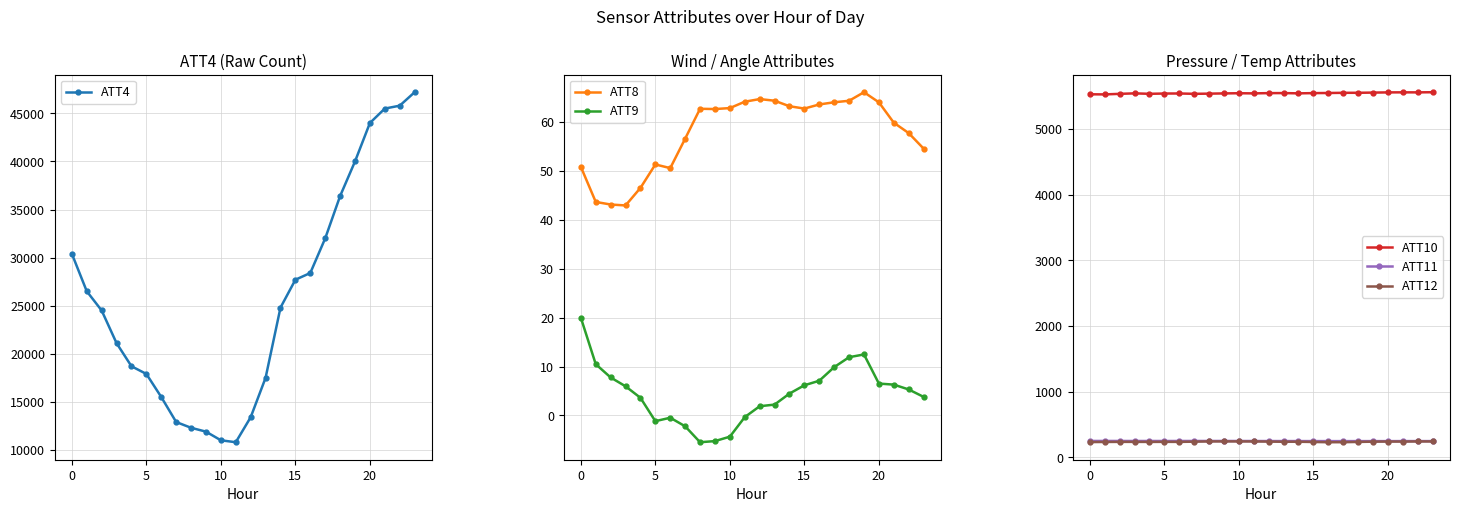

True or false: ATT8 has more than 2 points higher than both neighbors.

True